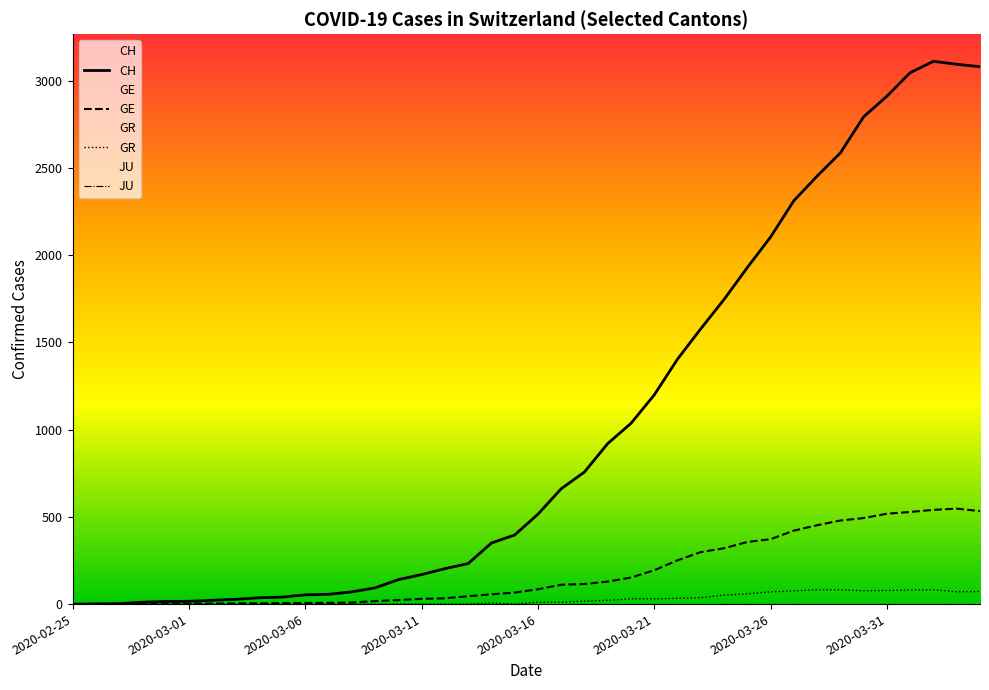

Which series has the largest total across all categories?

CH